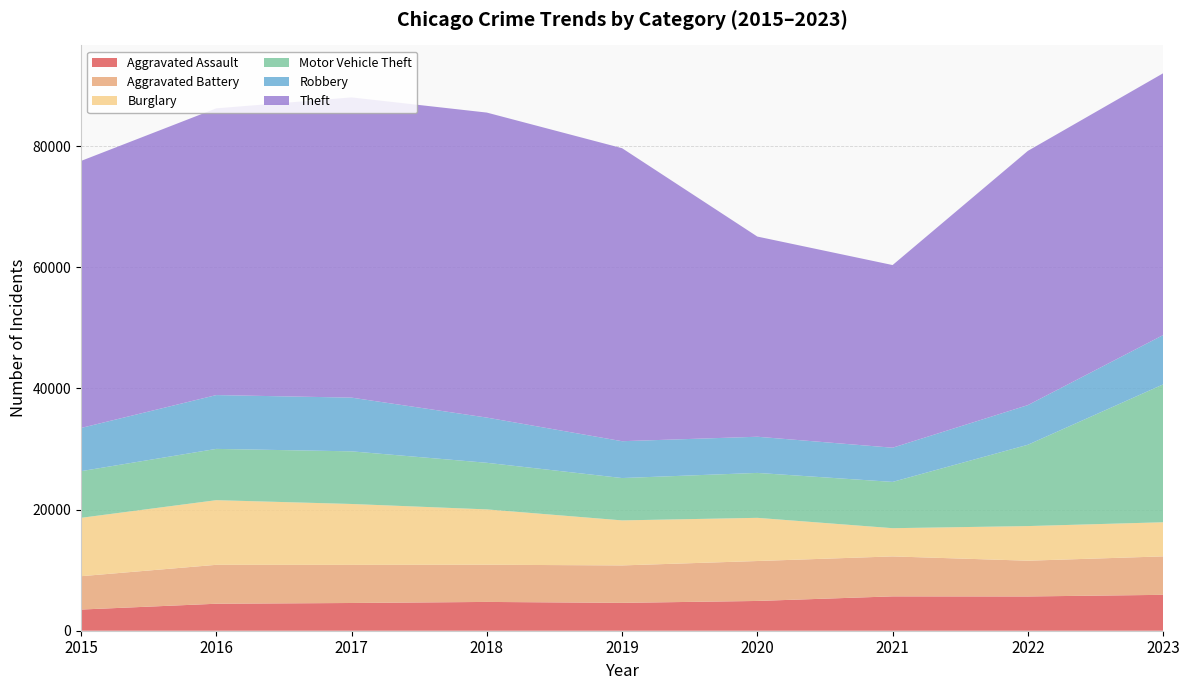

Reading left to right, transcribe all the data shown in this chart.

Aggravated Assault: 3496	4456	4579	4755	4602	4916	5672	5657	5927
Aggravated Battery: 5506	6425	6291	6140	6180	6593	6598	5904	6347
Burglary: 9639	10674	10057	9137	7435	7130	4660	5717	5634
Motor Vehicle Theft: 7703	8467	8691	7696	6992	7418	7641	13427	22763
Robbery: 7132	8887	8869	7464	6083	5972	5646	6547	8142
Theft: 44091	47340	49569	50360	48377	33052	30159	41974	43226